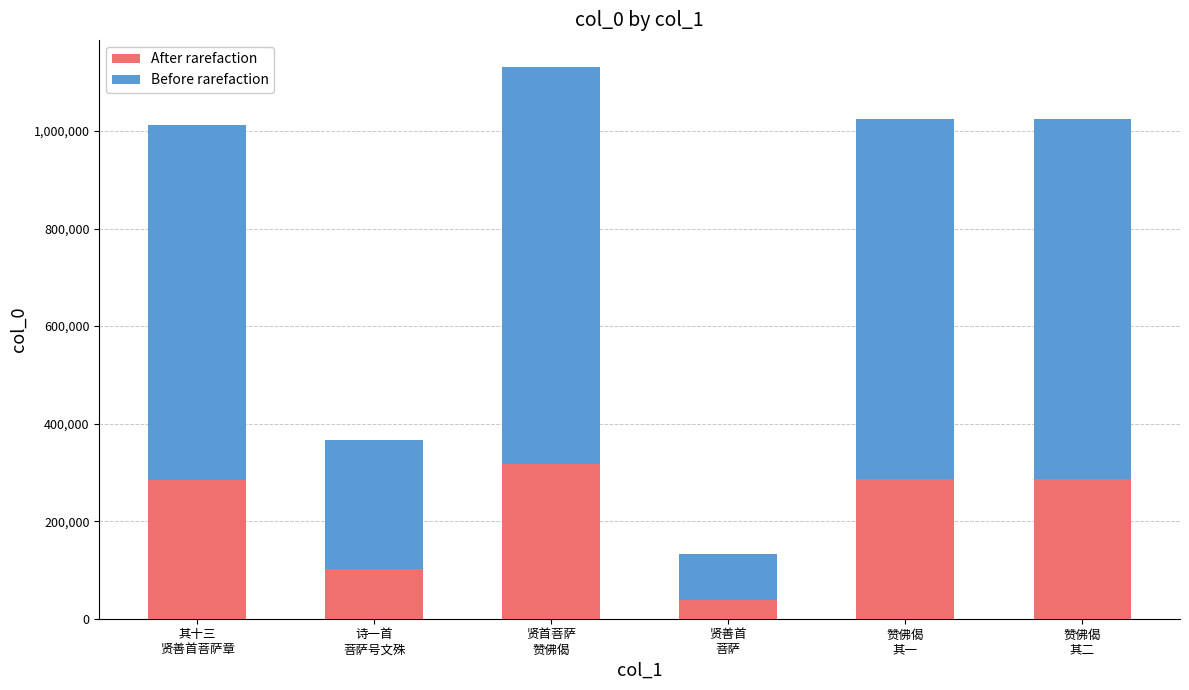

At which category is the sum across all series the highest?

贤首菩萨
赞佛偈